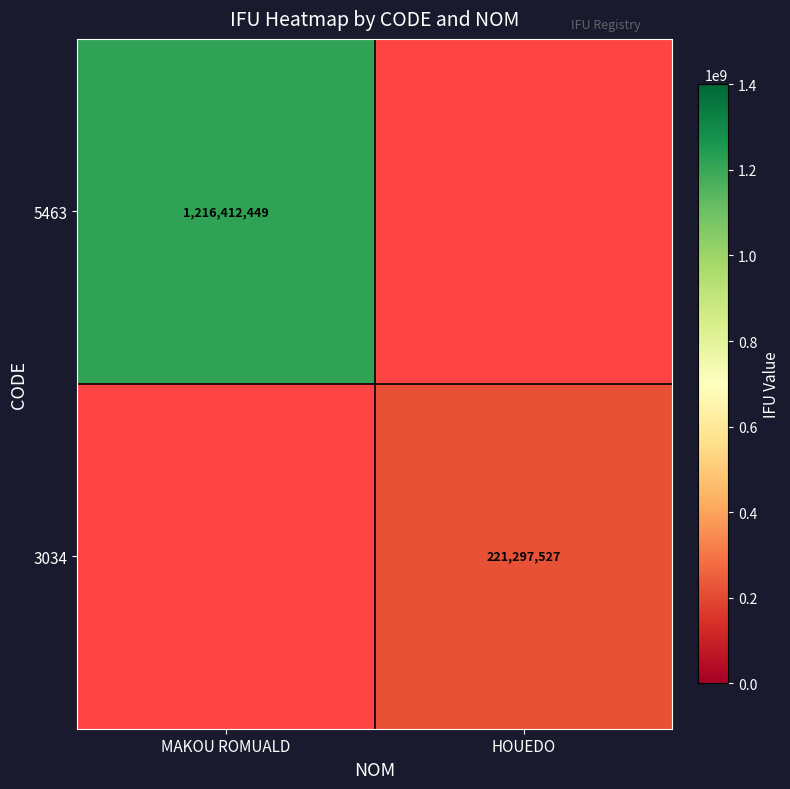

The value of 3034 at HOUEDO is 72504679. True or false?

False